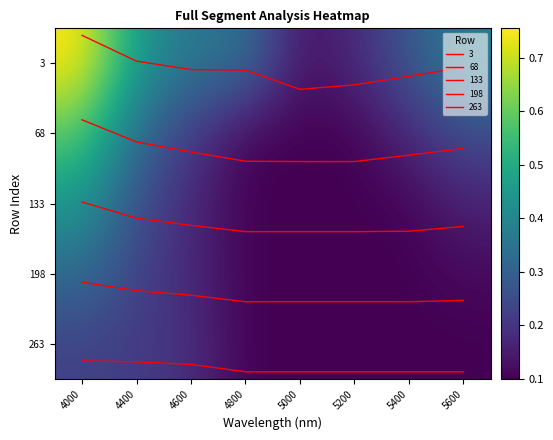

What is the approximate value of 198 at 4800?

0.1